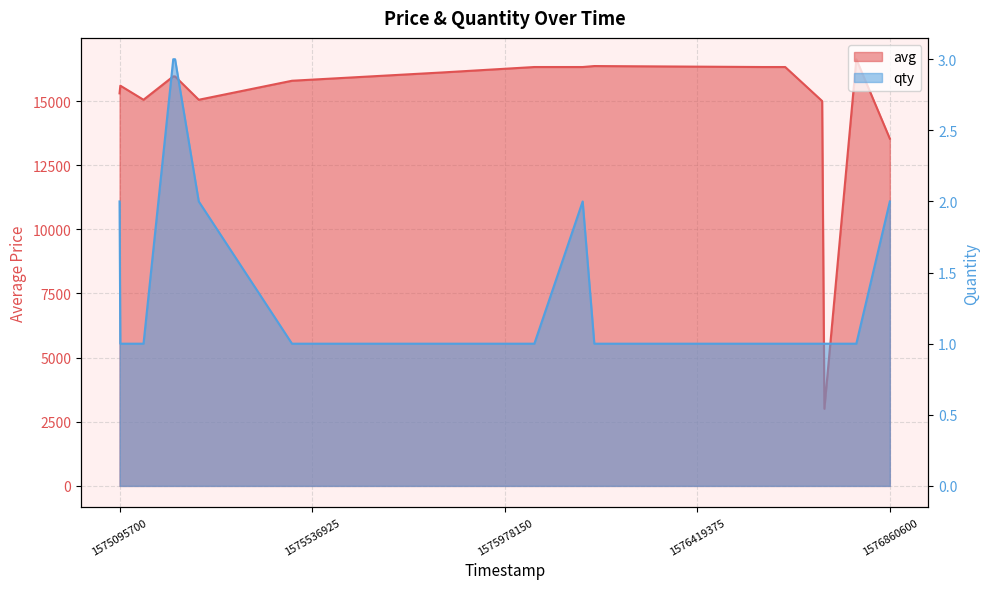

Which label corresponds to the smallest value in the chart?

1575536925